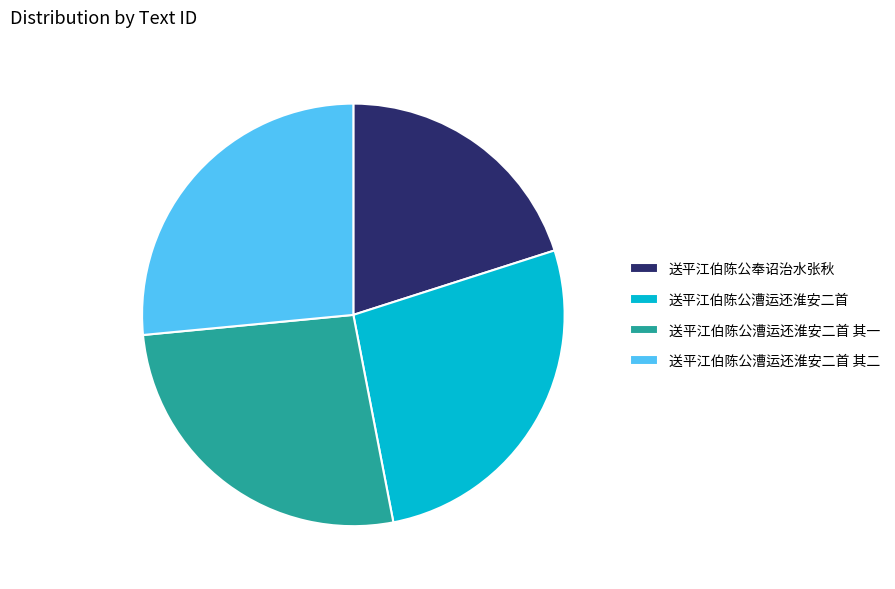

Is the sum of 送平江伯陈公漕运还淮安二首 其二 and 送平江伯陈公奉诏治水张秋 greater than half?

No